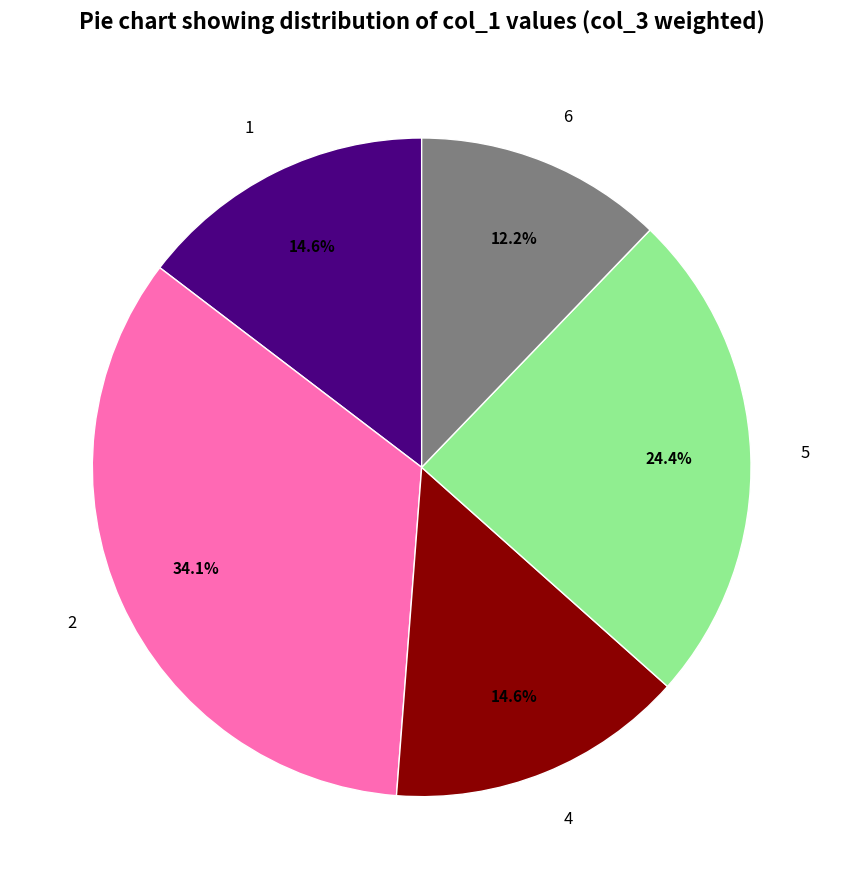

Does any single category account for the majority?

No